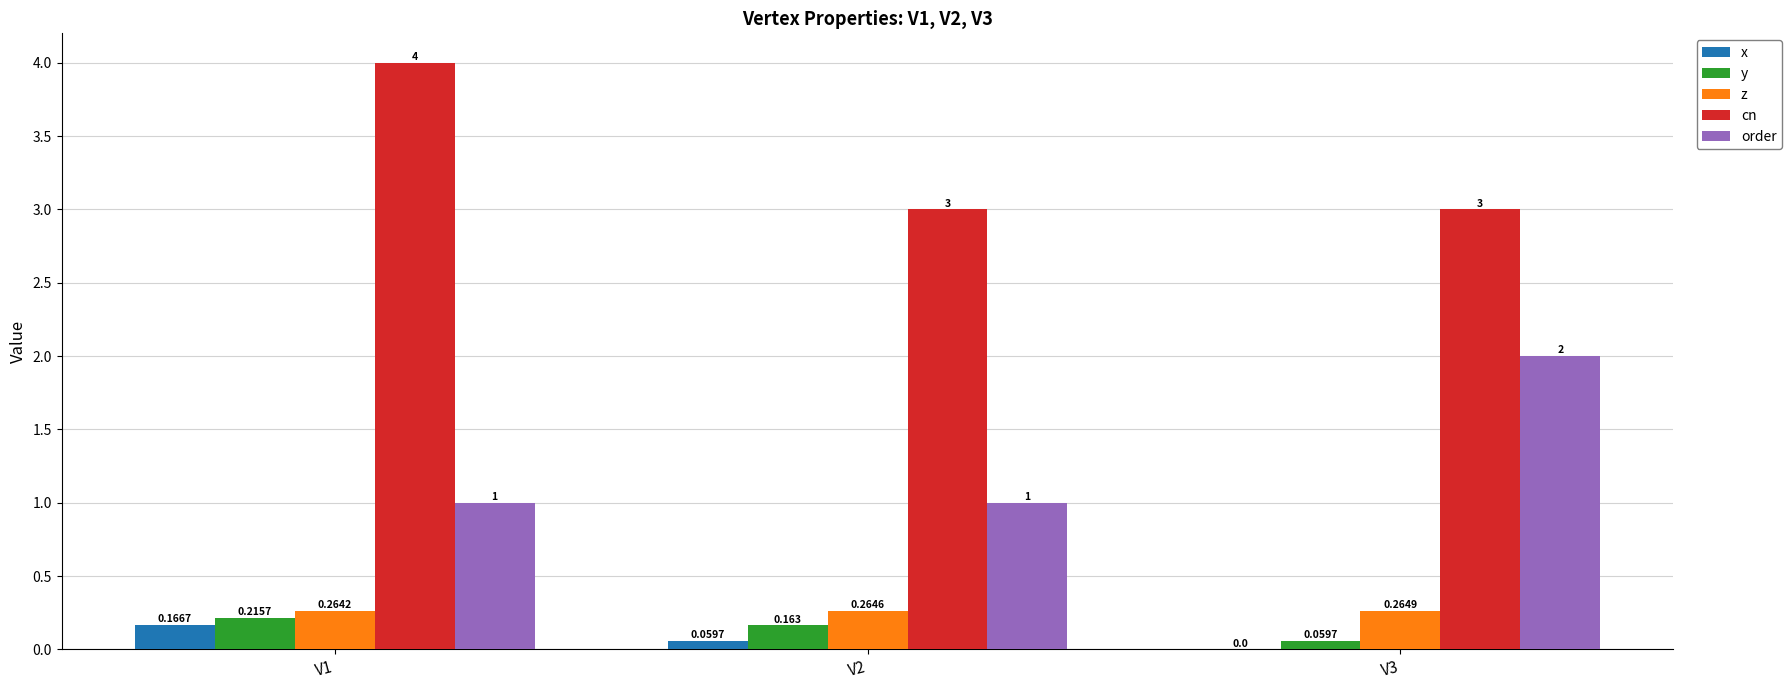

Which series has the largest total across all categories?

cn